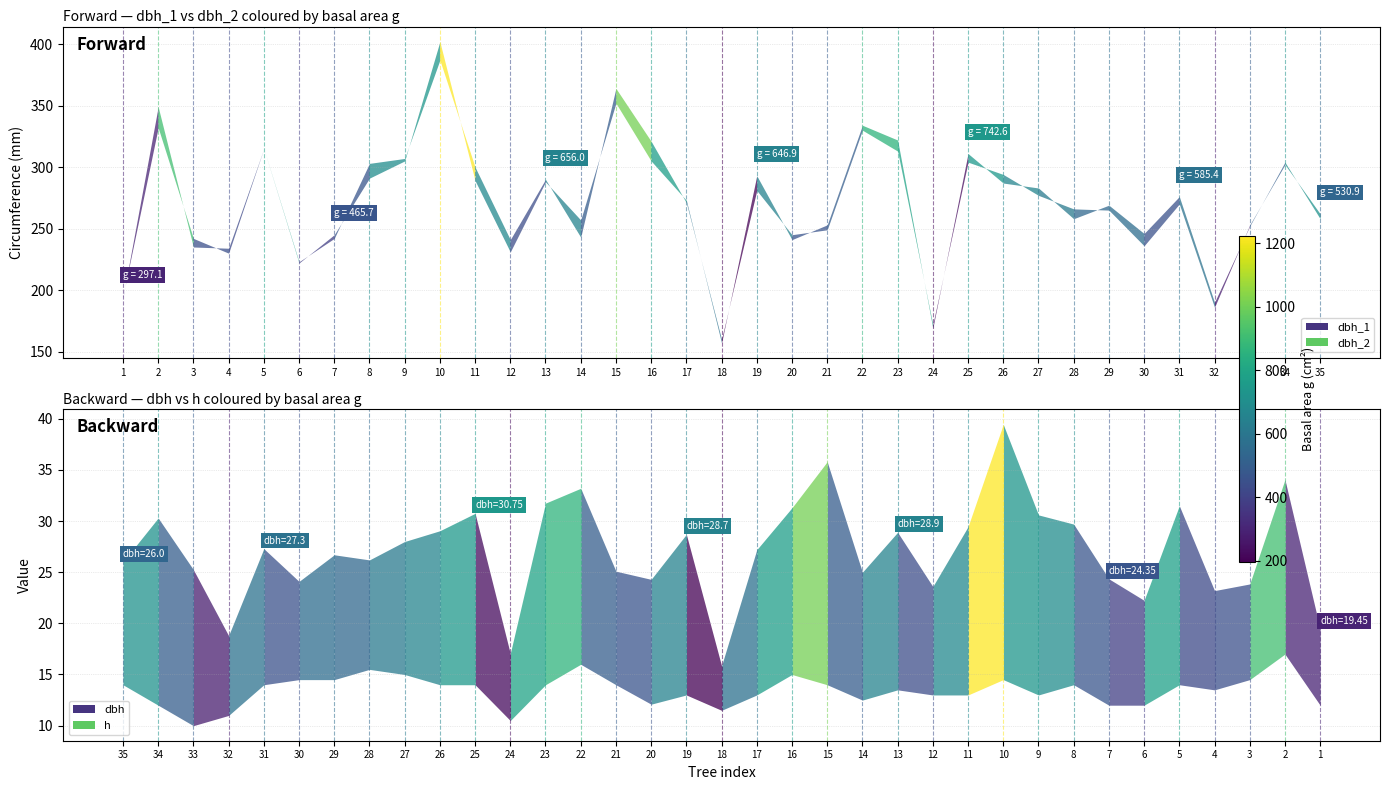

In dbh_1, how many points are higher than both neighbors (excluding endpoints)?

10